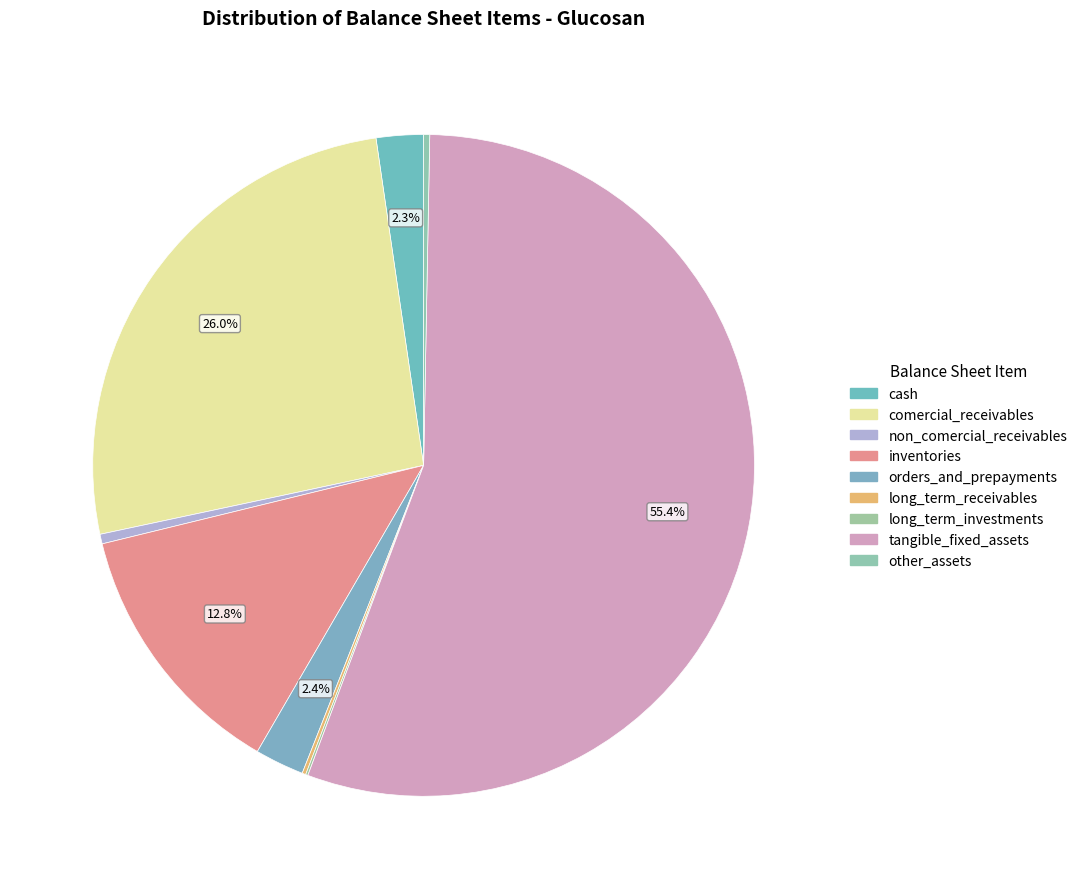

To the nearest percent, what is the combined percentage of comercial_receivables and cash?

28%